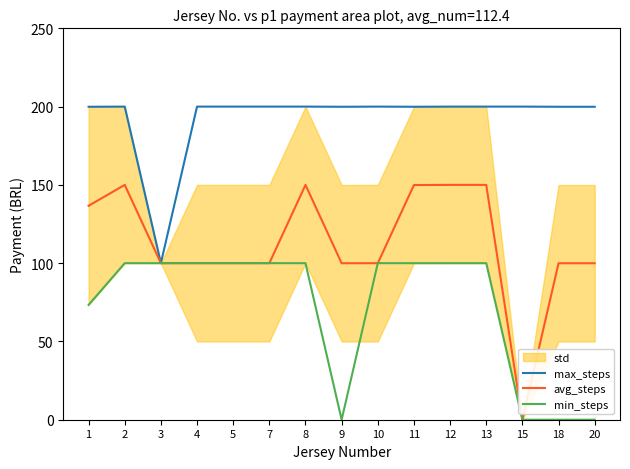

What is the greatest value displayed?

200.0